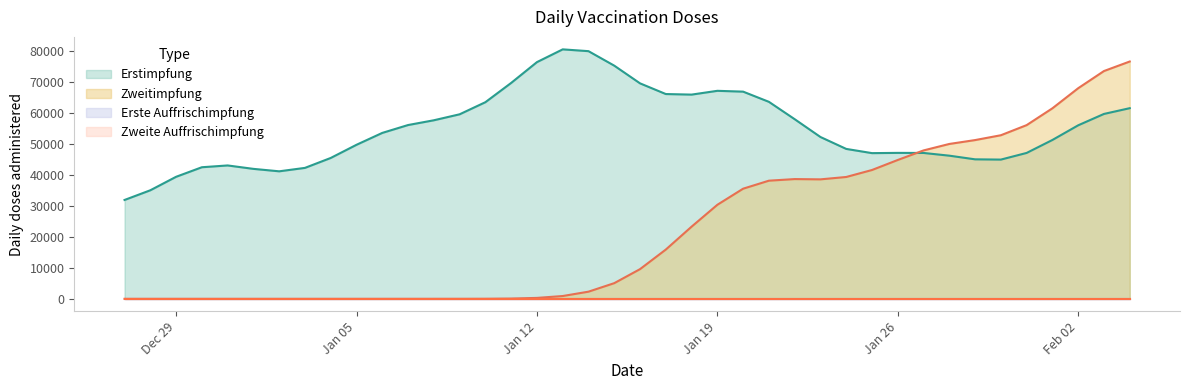

True or false: Erstimpfung has more than 0 points higher than both neighbors.

True